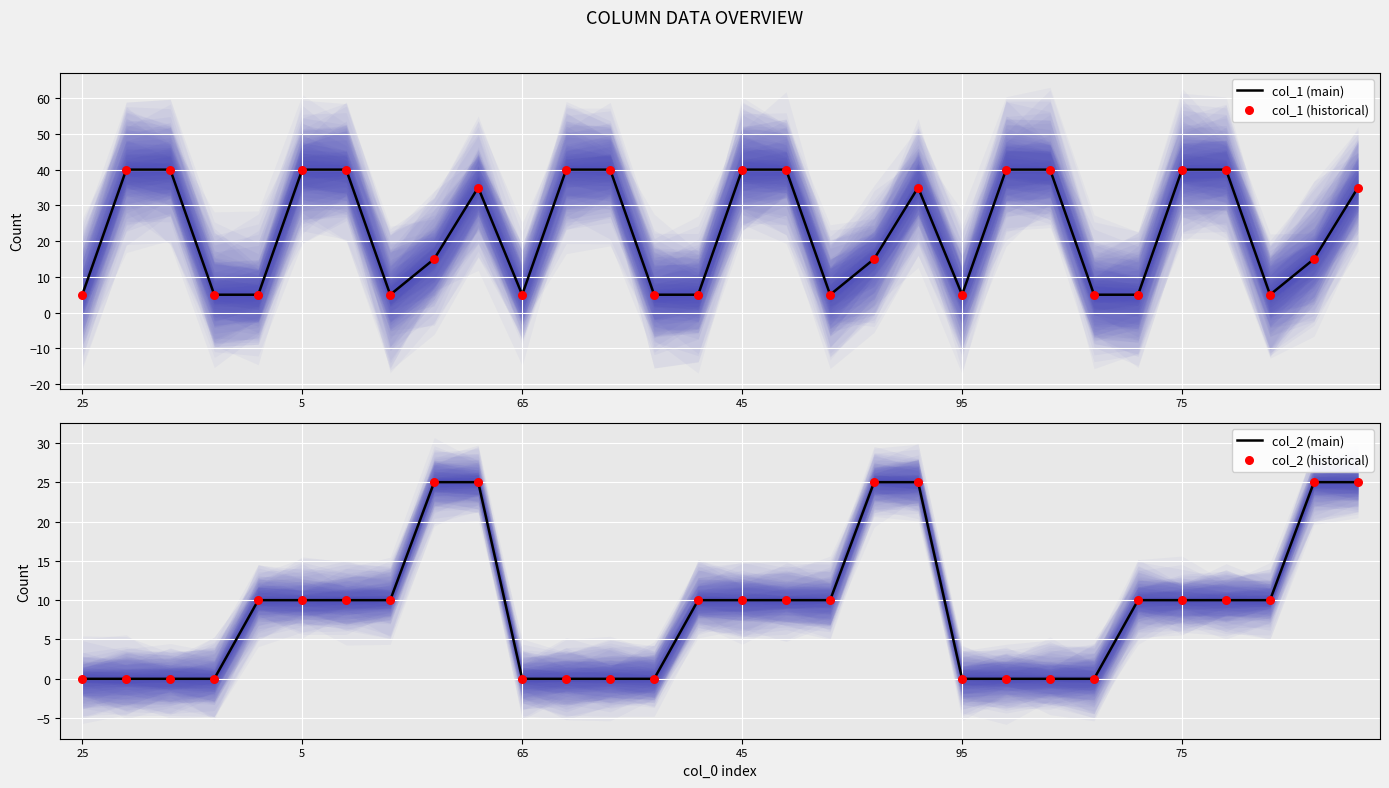

What is the total value across all series at 24?

30